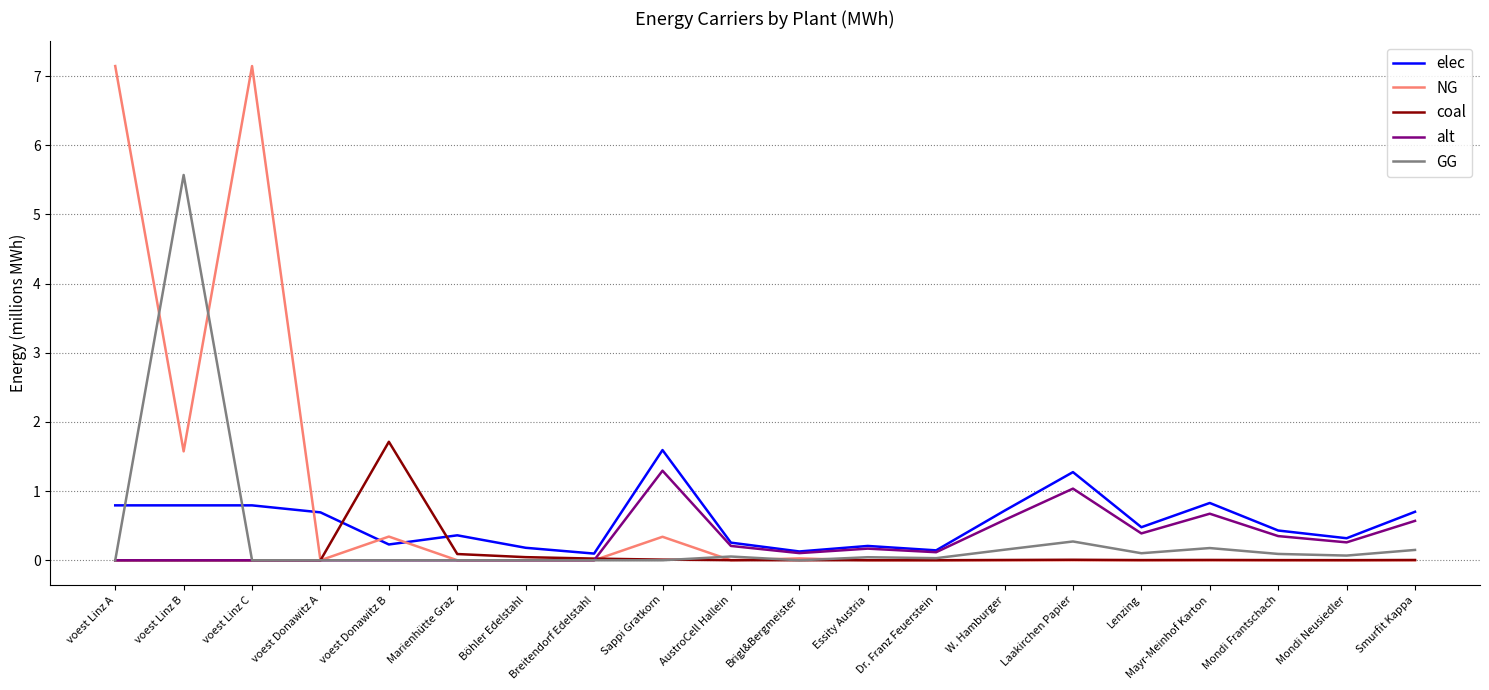

Is the value of coal at Mondi Neusiedler greater than the value of alt at Mondi Frantschach?

No